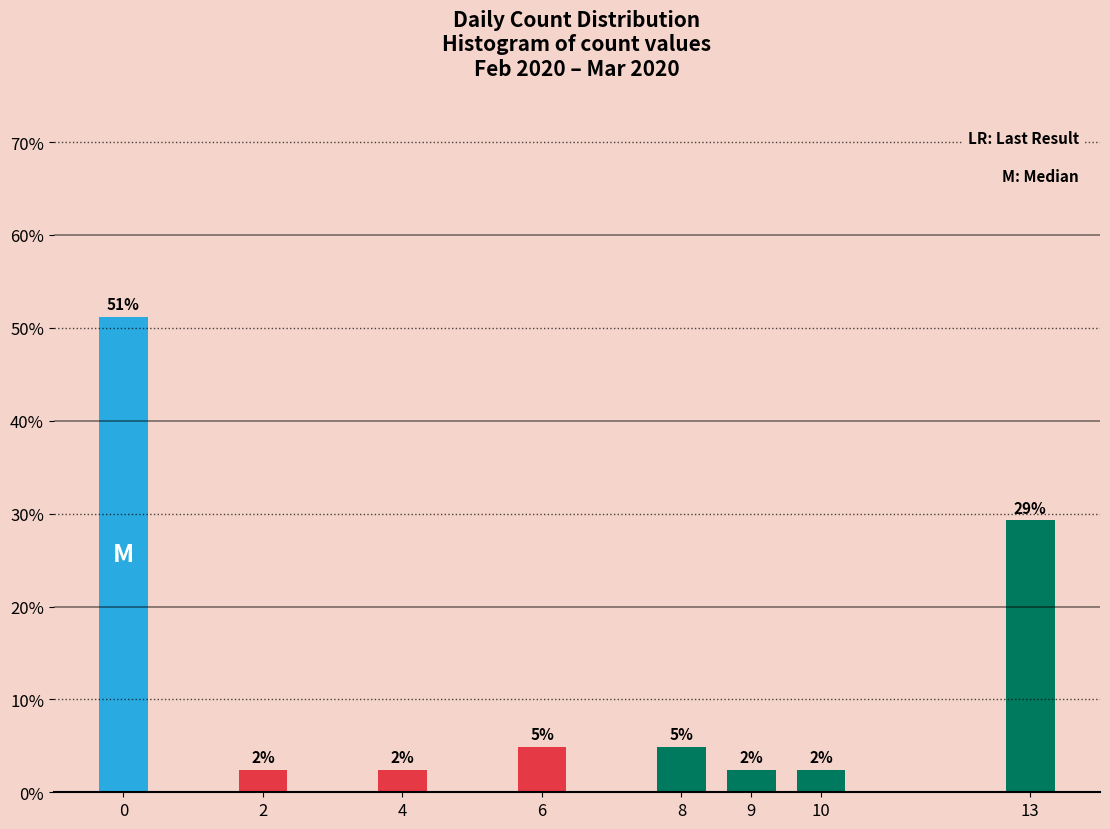

Are the bars horizontal?

No